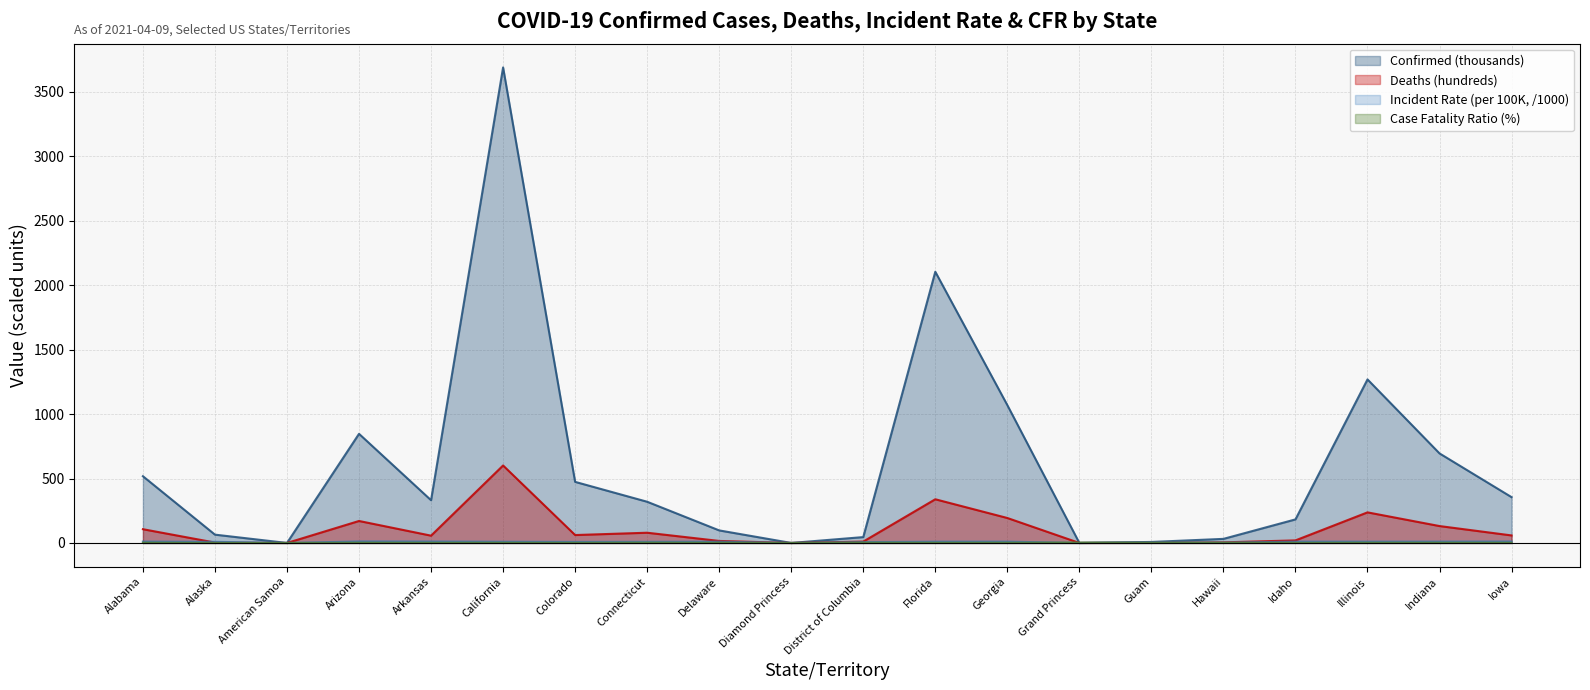

Which series has the largest range (max minus min)?

Confirmed (thousands)